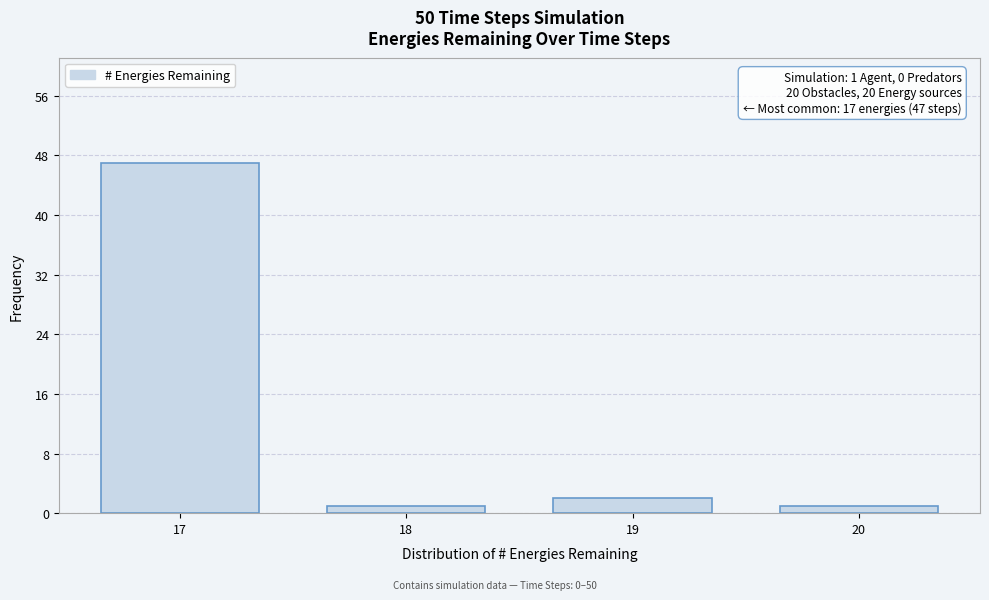

Reading left to right, list all the values displayed in this chart.

47	1	2	1